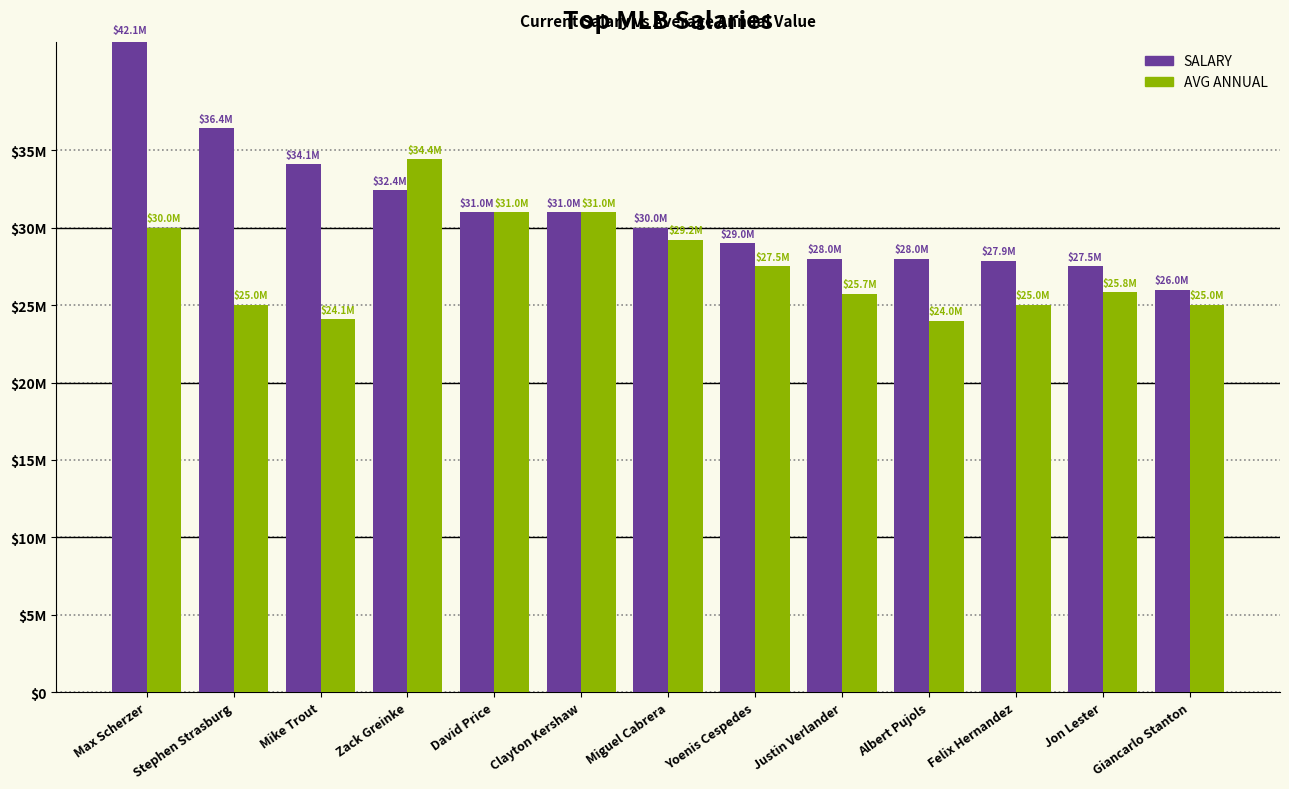

What is the average value of the AVG ANNUAL series?

27519048